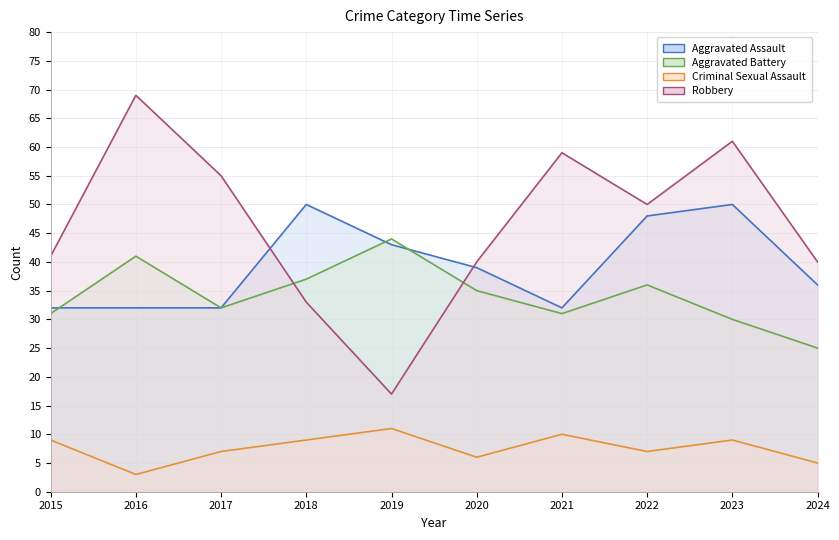

What is the difference between the maximum and minimum values in the Criminal Sexual Assault line series?

8